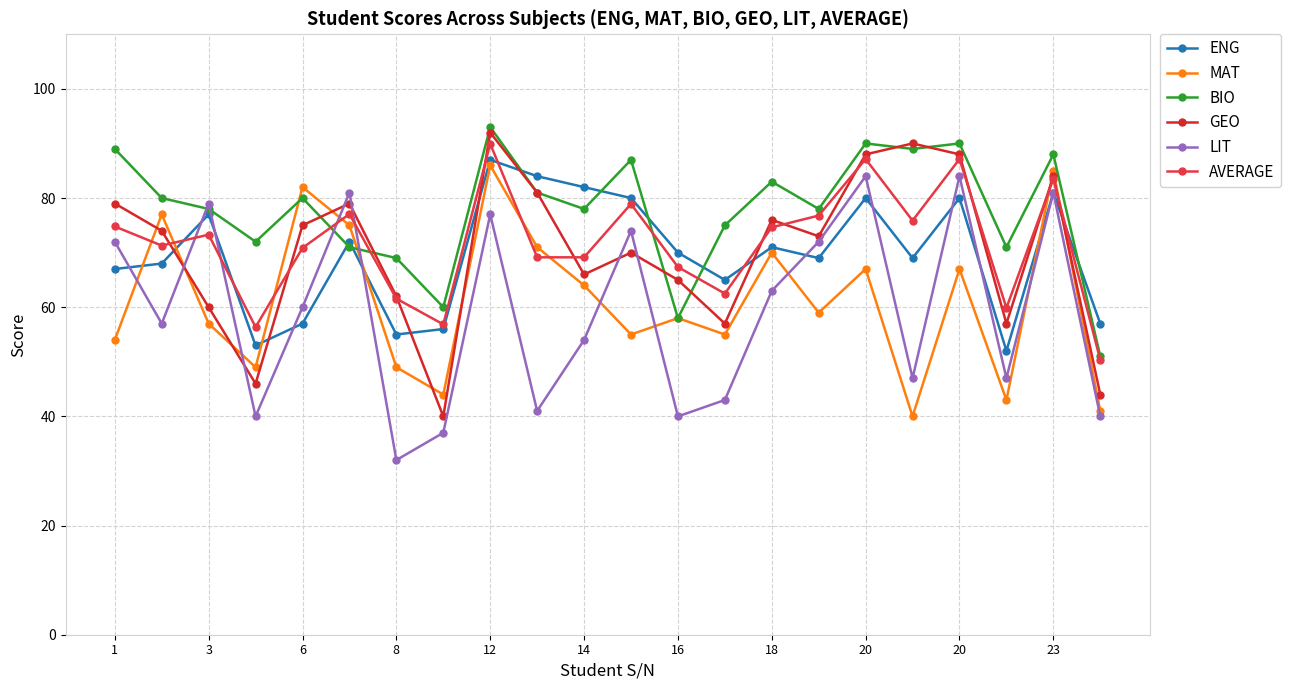

How many categories are shown in the chart?

22